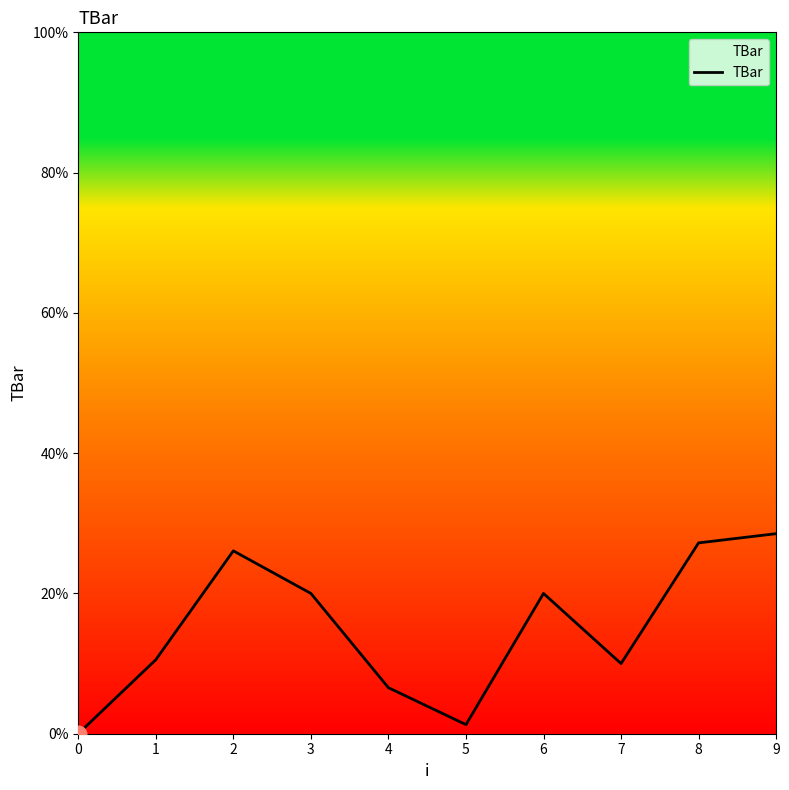

Which has a higher value, 7 or 5?

7